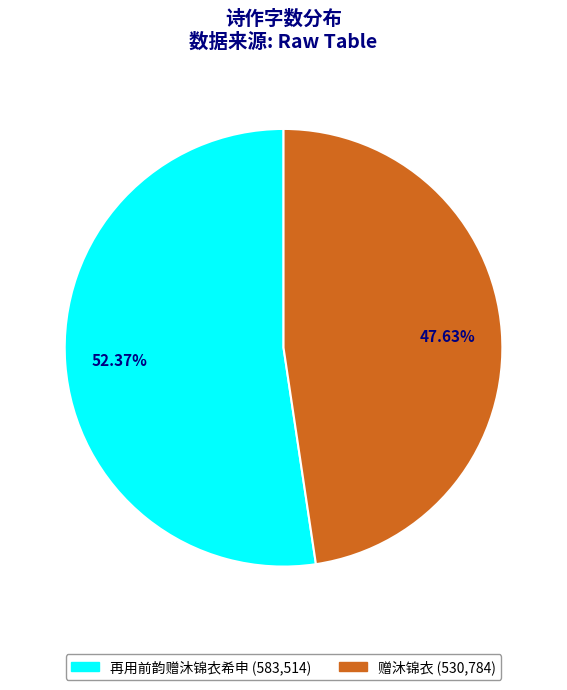

Approximately how many times larger is the value at 再用前韵赠沐锦衣希申 compared to 赠沐锦衣?

1.1